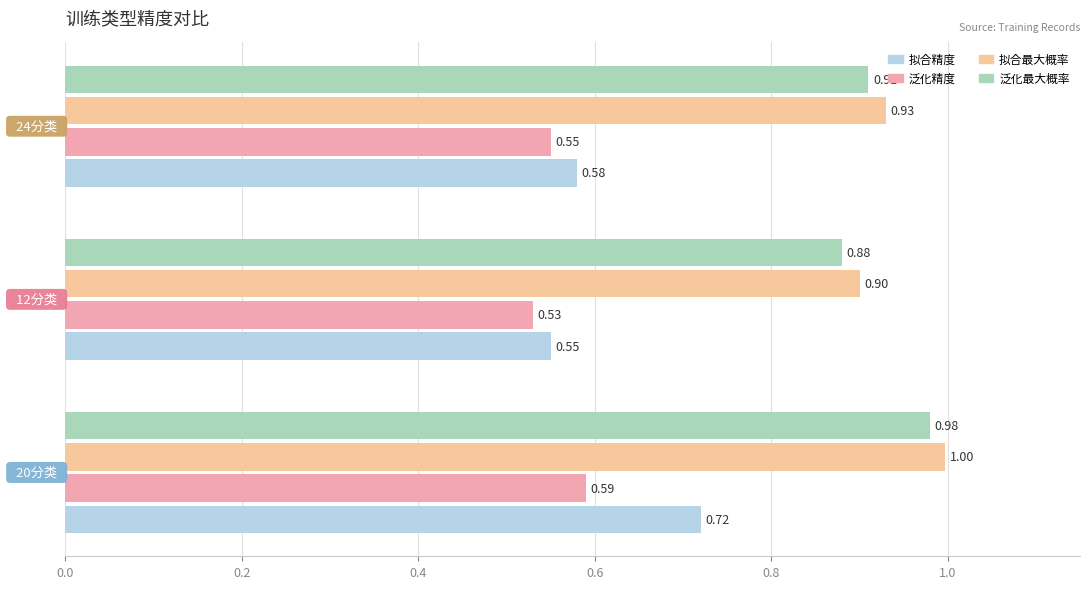

What is the average value of the 泛化最大概率 series?

0.9